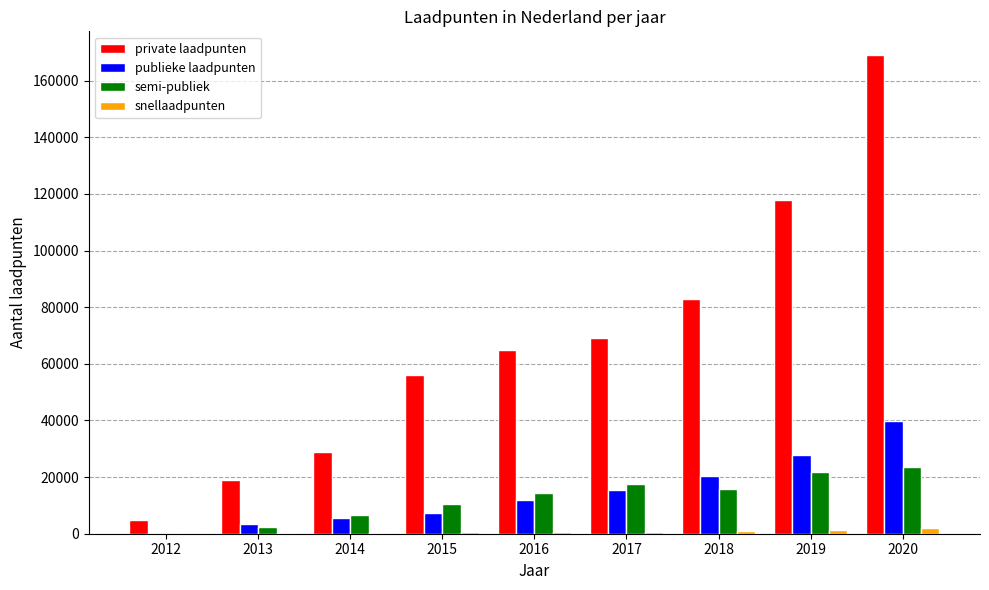

At which category is the sum across all series the highest?

2020